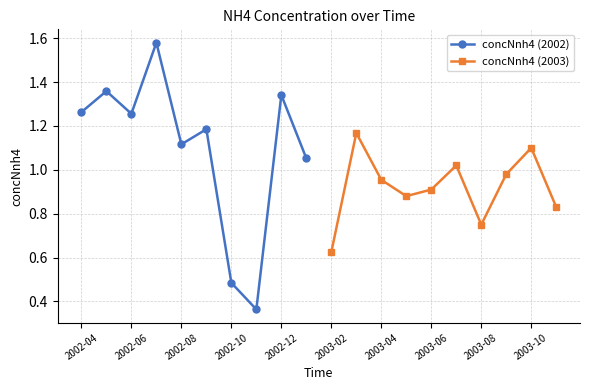

In concNnh4 (2002), how many points are higher than both neighbors (excluding endpoints)?

4